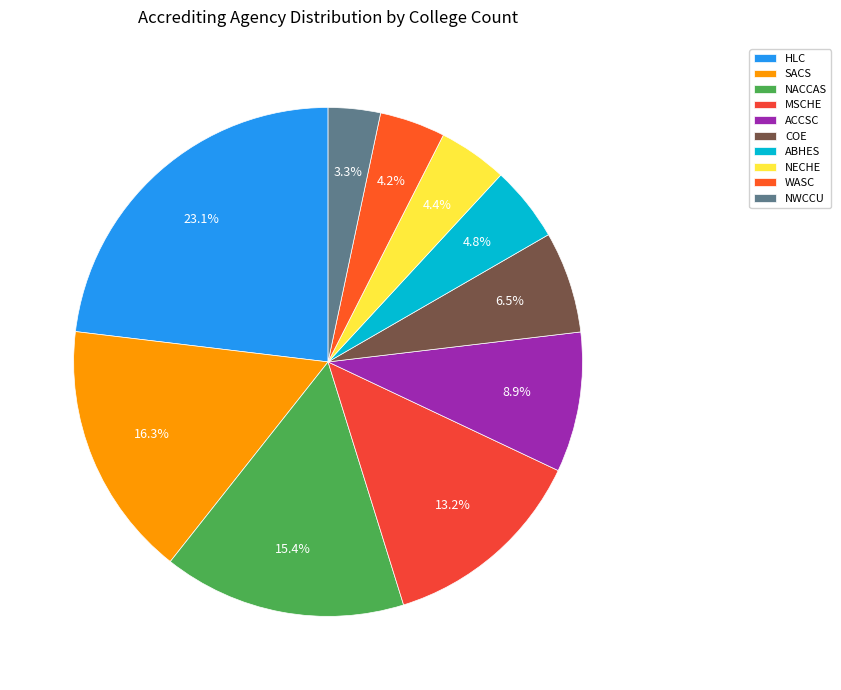

What is the largest slice in the pie chart?

HLC